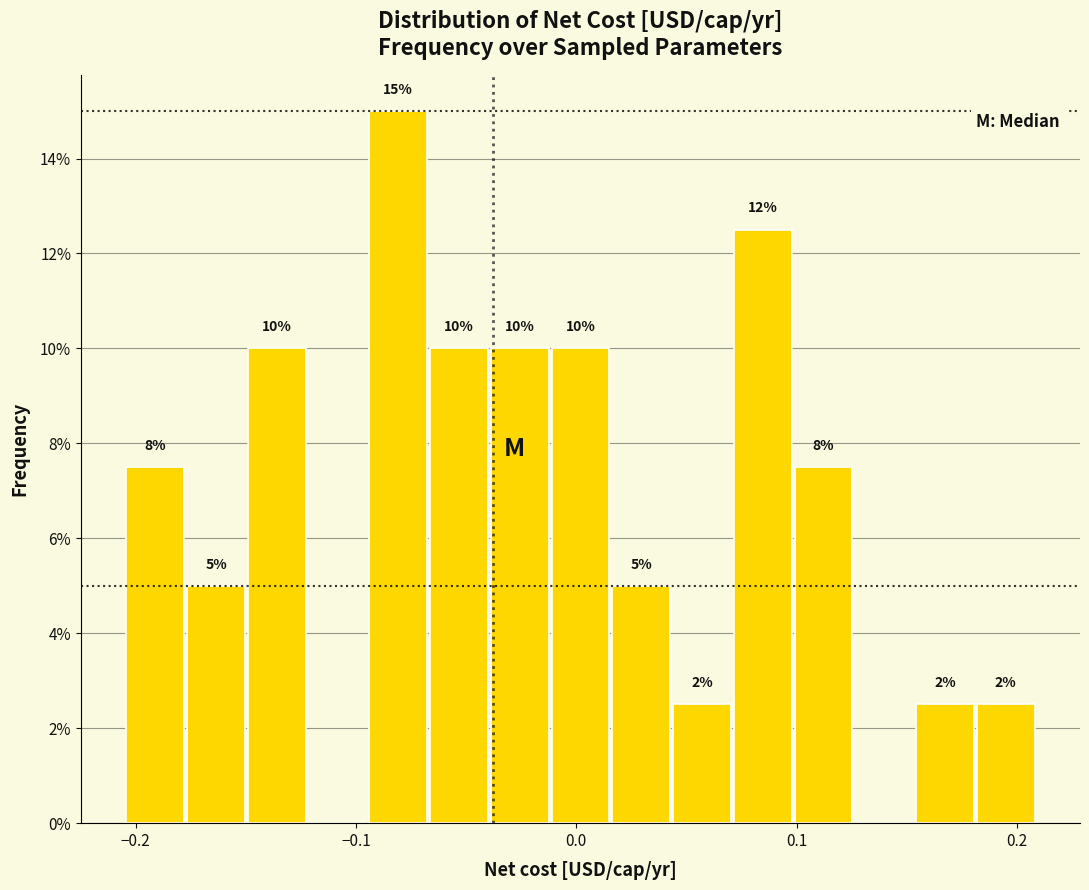

Read against the x-axis, roughly where is the centre of the tallest bar?

-0.08